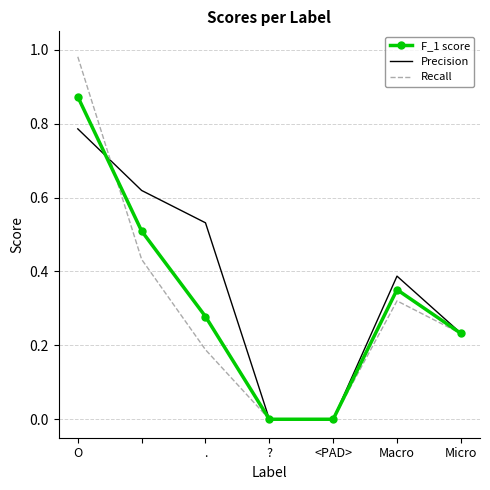

Which series has the largest range (max minus min)?

Recall